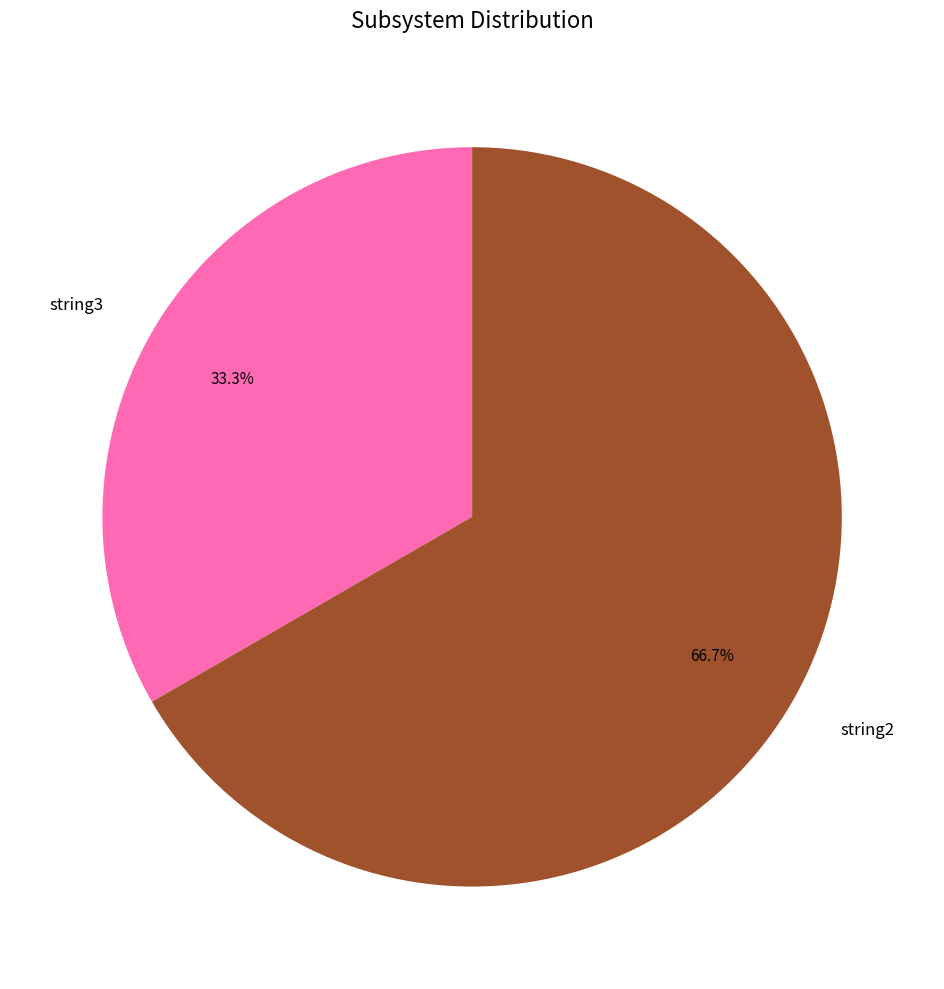

How many segments does this pie chart have?

2